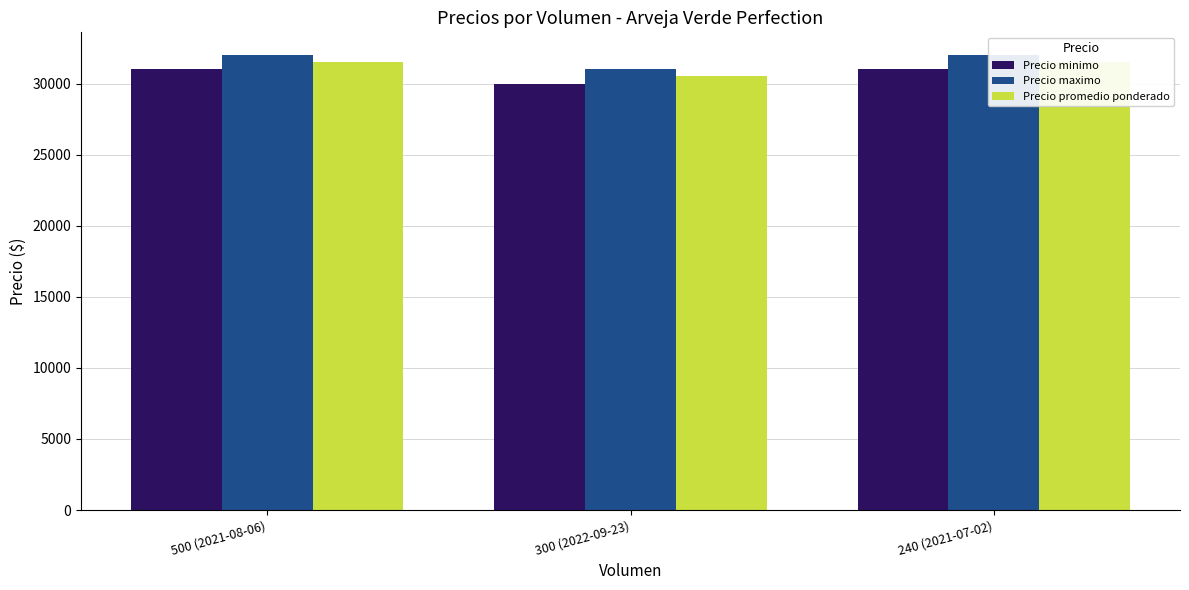

Rank the series by their maximum value, from lowest to highest.

Precio minimo, Precio promedio ponderado, Precio maximo